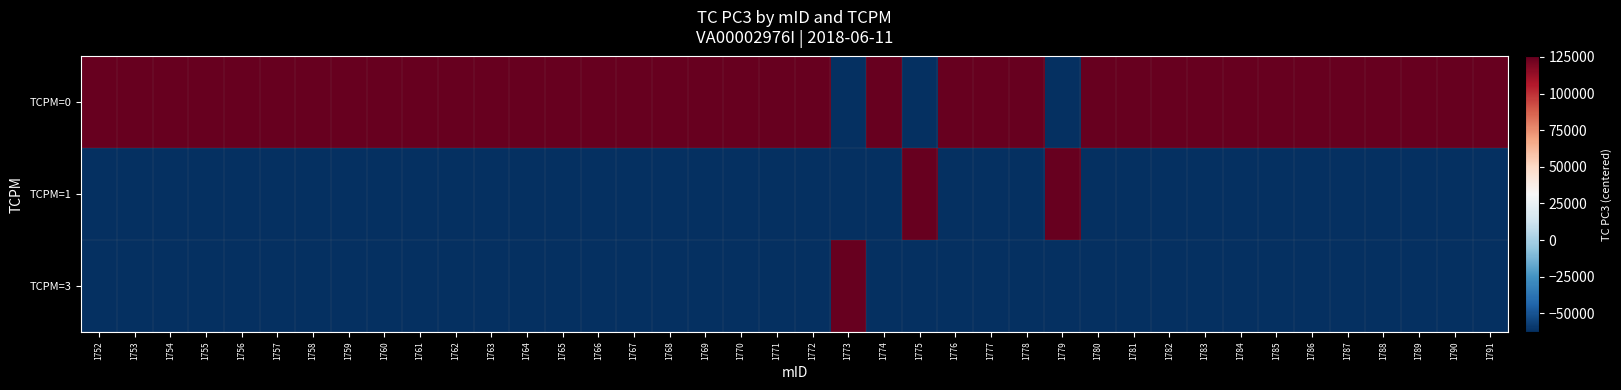

What is the total value across all series at 1764?

0.2